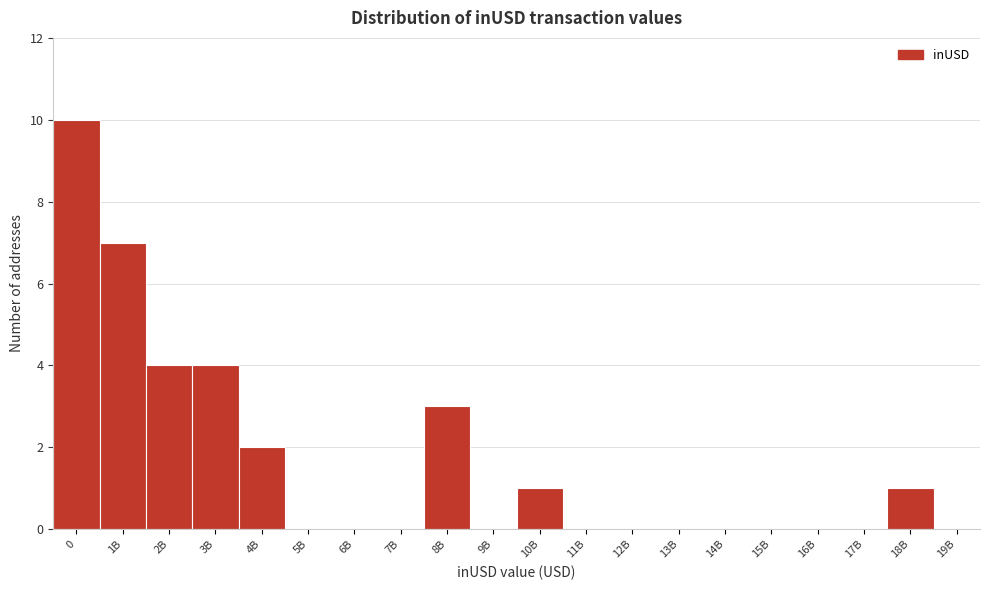

Reading right to left, what are all the values shown in this chart?

19B=0	18B=1	17B=0	16B=0	15B=0	14B=0	13B=0	12B=0	11B=0	10B=1	9B=0	8B=3	7B=0	6B=0	5B=0	4B=2	3B=4	2B=4	1B=7	0=10